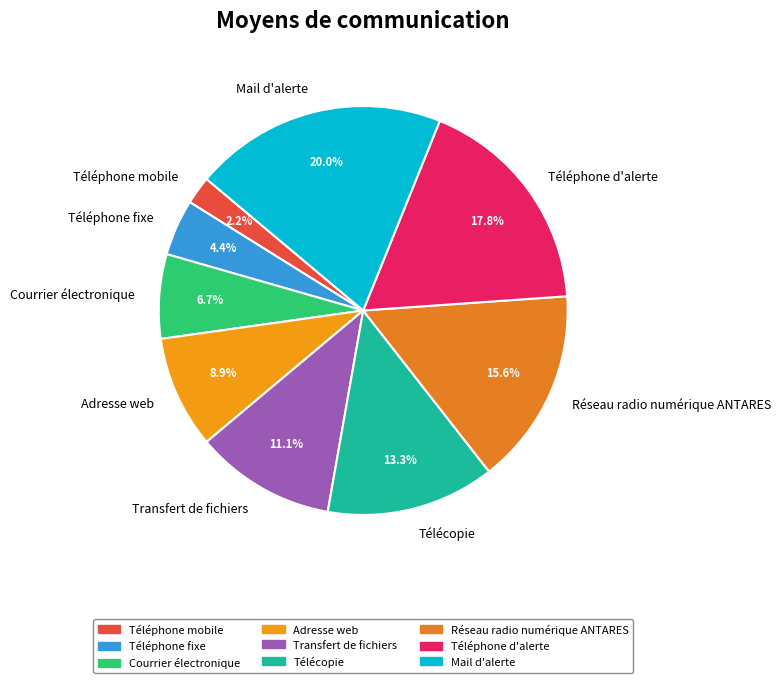

True or false: Transfert de fichiers accounts for 22% of the total.

False